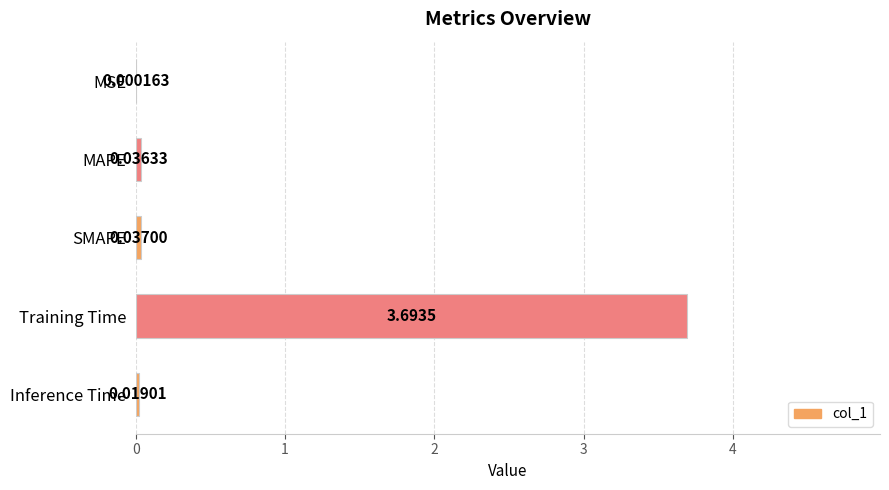

Are the bars horizontal?

Yes